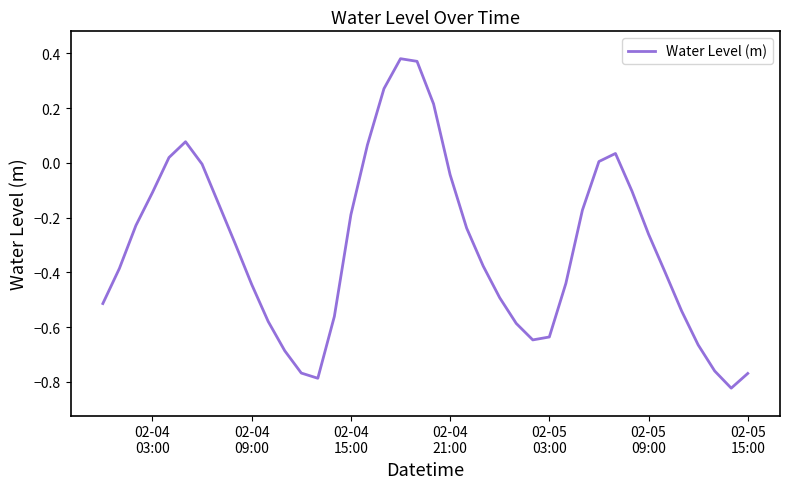

What is the difference between the maximum and minimum values?

1.2